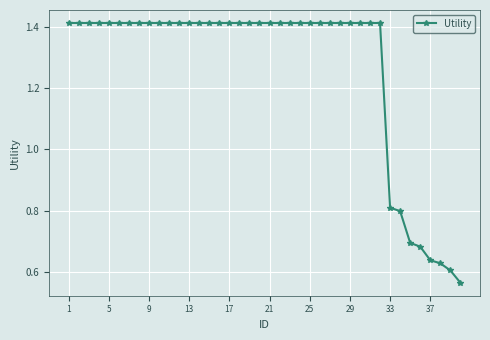

Count the values in the range 1 to 2.

32